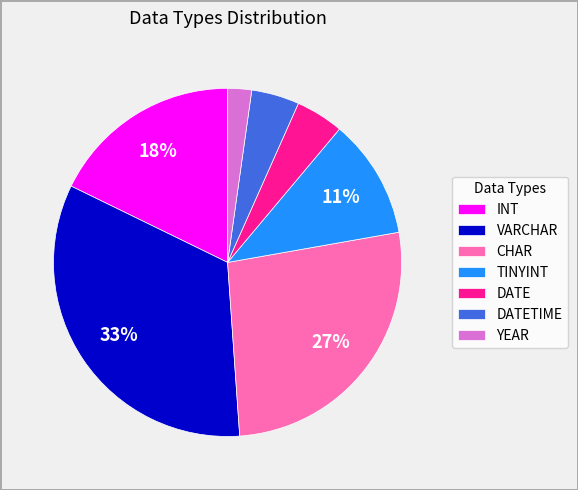

Which category has the biggest portion of the pie?

VARCHAR